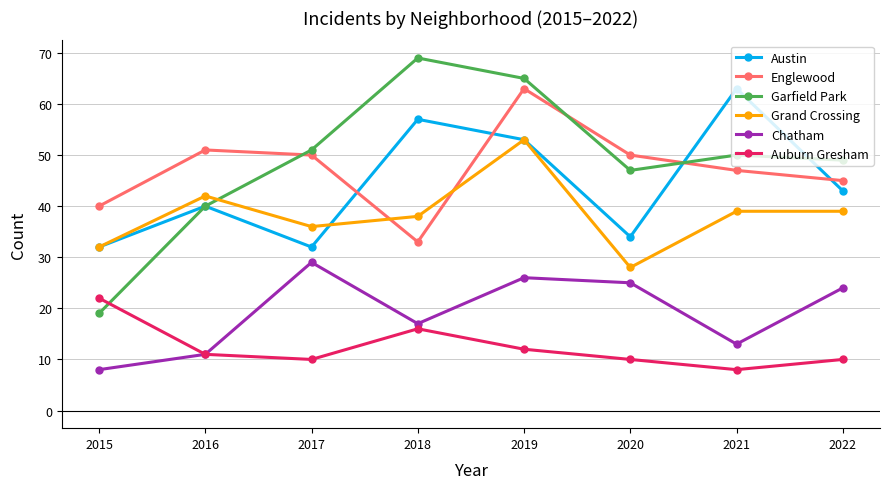

Reading left to right, what are all the values shown in this chart?

Austin: 32	40	32	57	53	34	63	43
Englewood: 40	51	50	33	63	50	47	45
Garfield Park: 19	40	51	69	65	47	50	49
Grand Crossing: 32	42	36	38	53	28	39	39
Chatham: 8	11	29	17	26	25	13	24
Auburn Gresham: 22	11	10	16	12	10	8	10